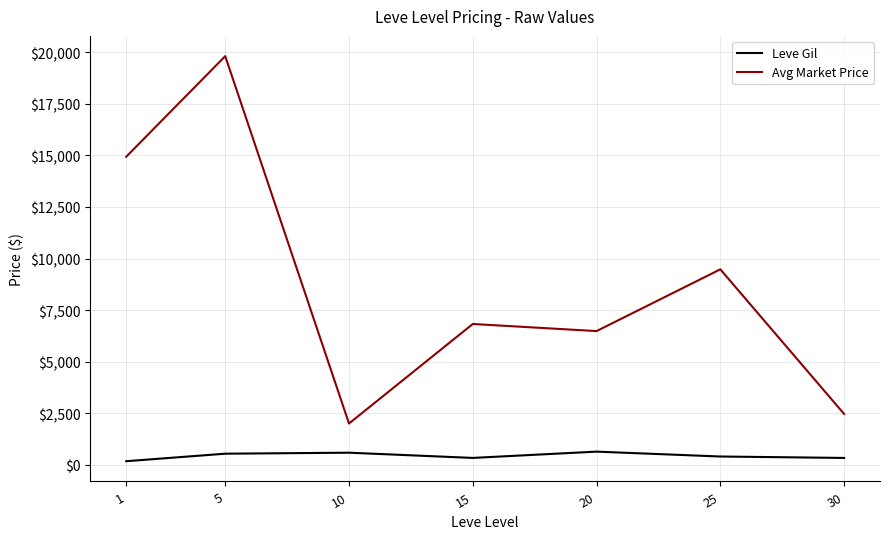

True or false: Avg Market Price and Leve Gil intersect in this chart.

False